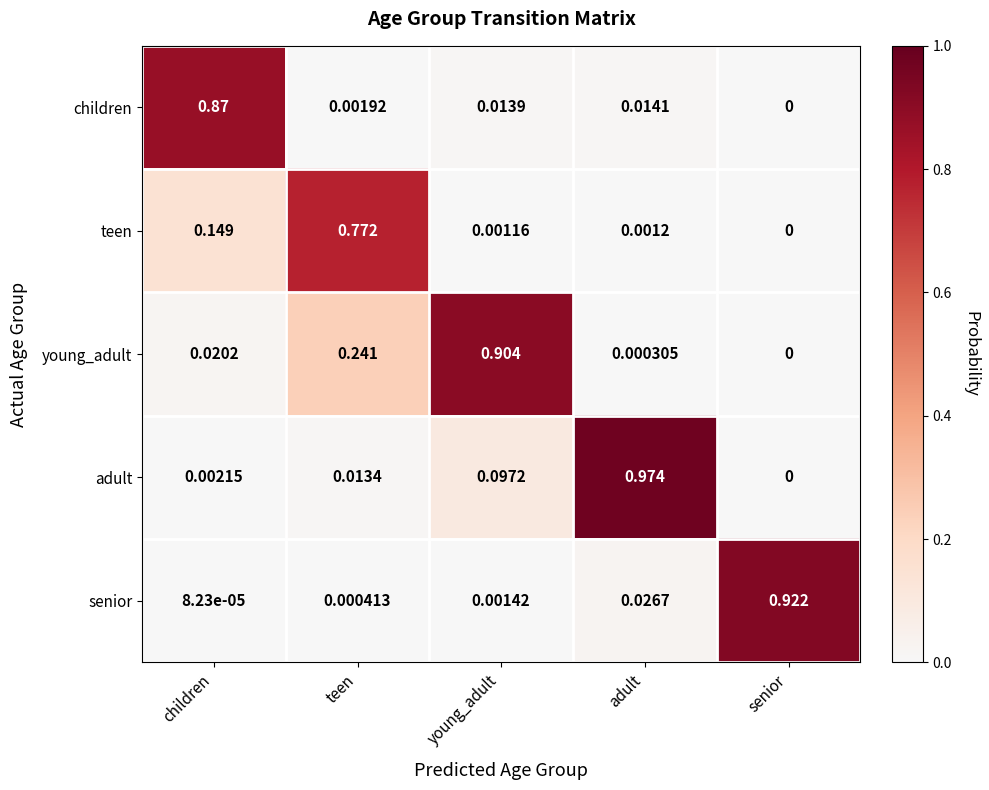

At which category does the chart reach its minimum across all series?

senior